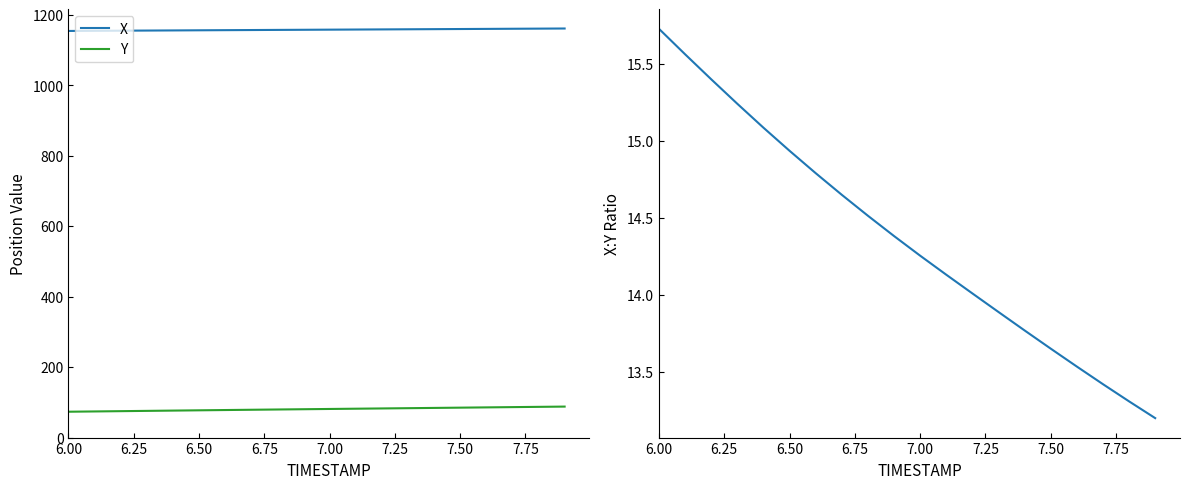

What is the minimum value for X?

1154.9